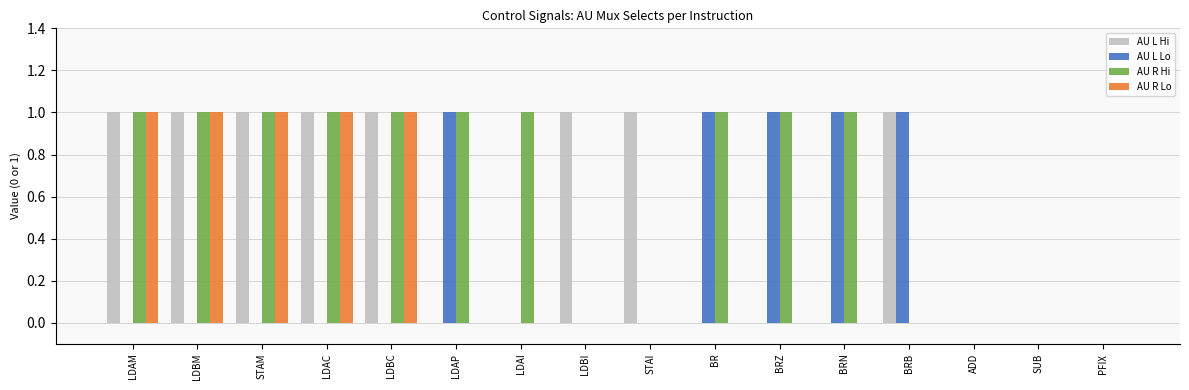

Which series has the largest total across all categories?

AU R Hi